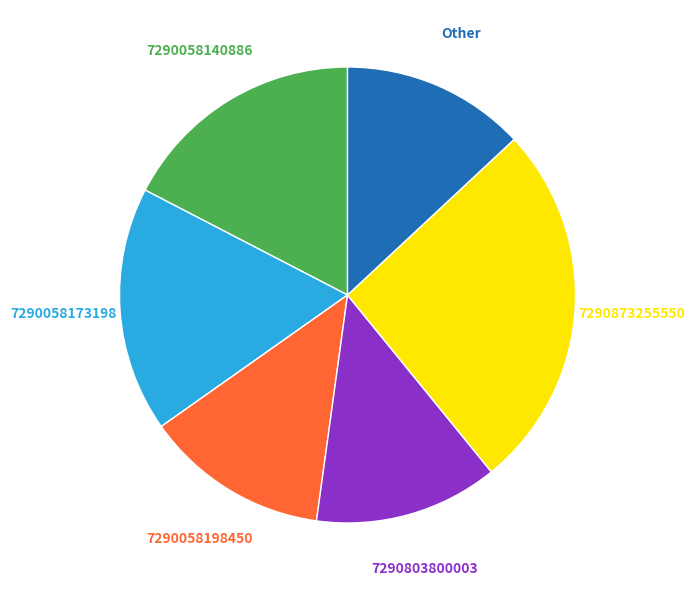

To the nearest percent, what is the difference between the largest and smallest slice percentages?

13%